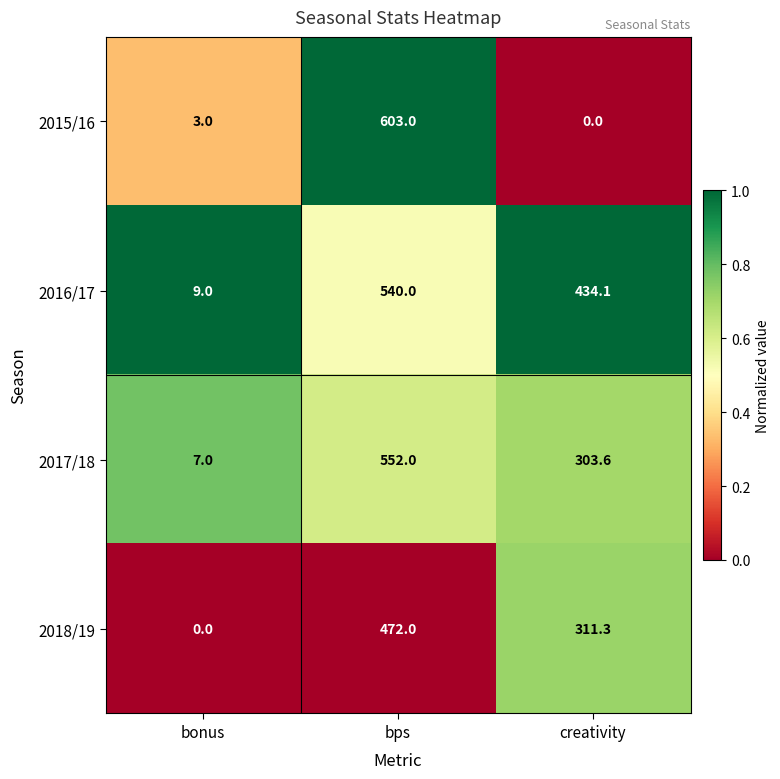

Rank the series by their maximum value, from highest to lowest.

2015/16, 2017/18, 2016/17, 2018/19